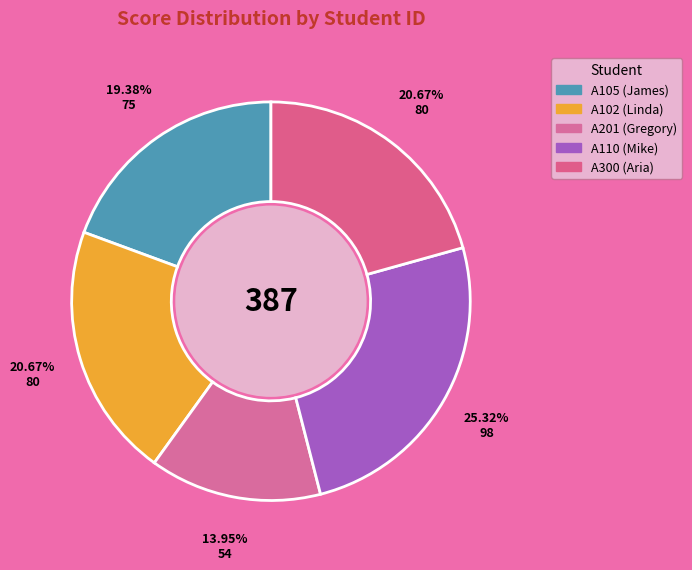

True or false: A102 accounts for 11% of the total.

False